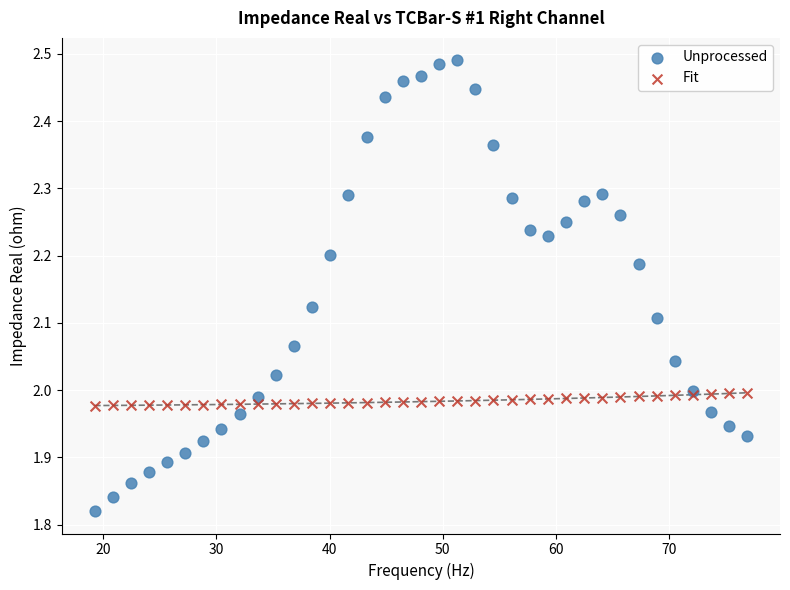

What are all the series names shown in the legend?

Unprocessed, Fit